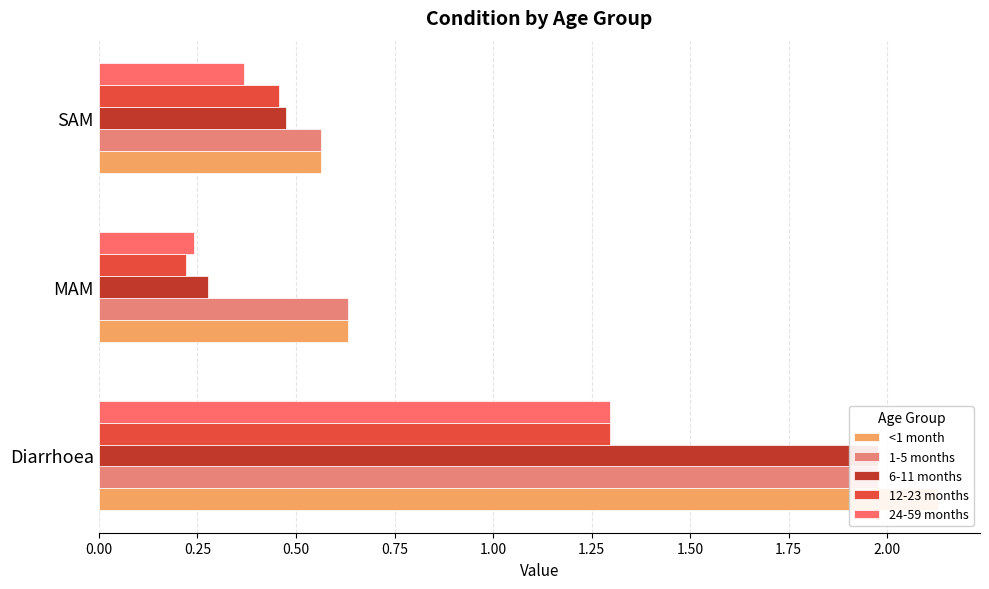

What is the value of the <1 month bar at the 3rd from the left?

0.6